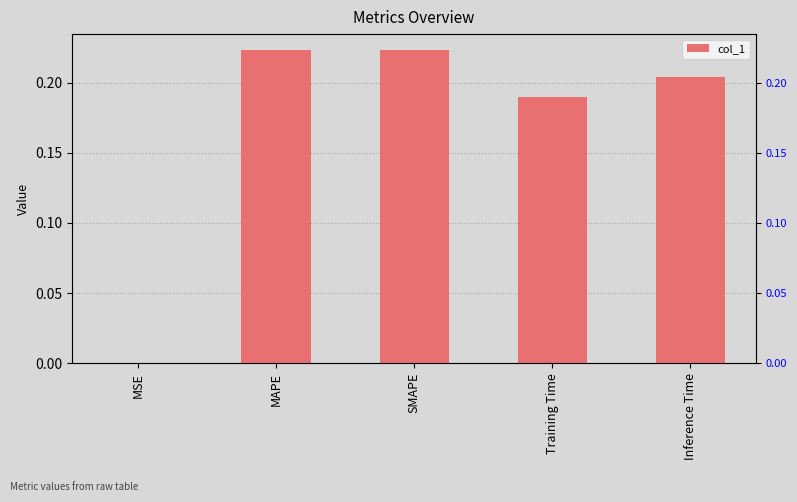

Rank the categories by value from lowest to highest.

MSE, Training Time, Inference Time, MAPE, SMAPE